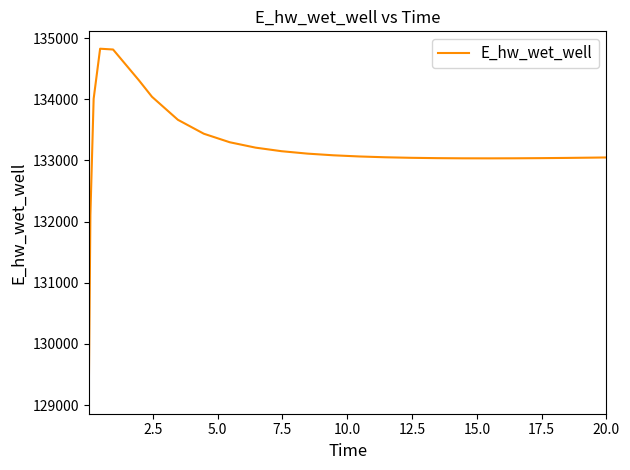

What is the difference between the maximum and minimum values?

5681.7